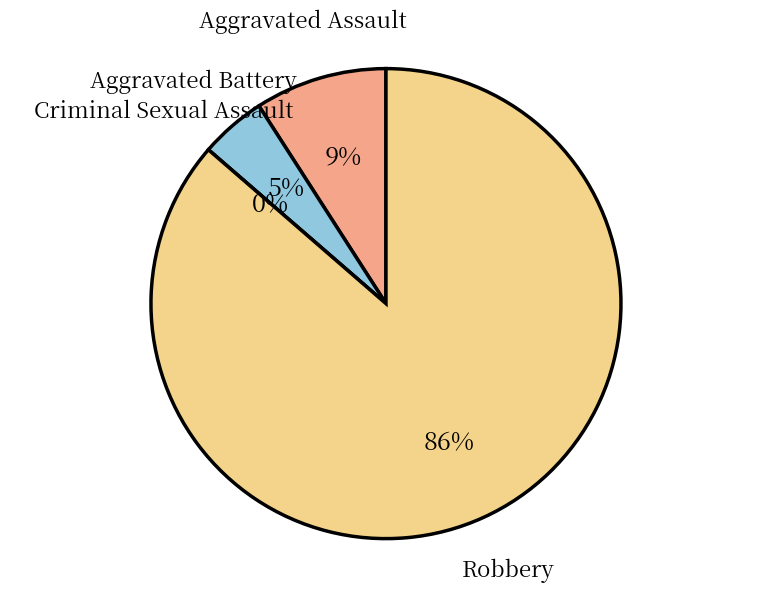

Combined, what portion of the pie is Aggravated Assault and Robbery?

95.5%